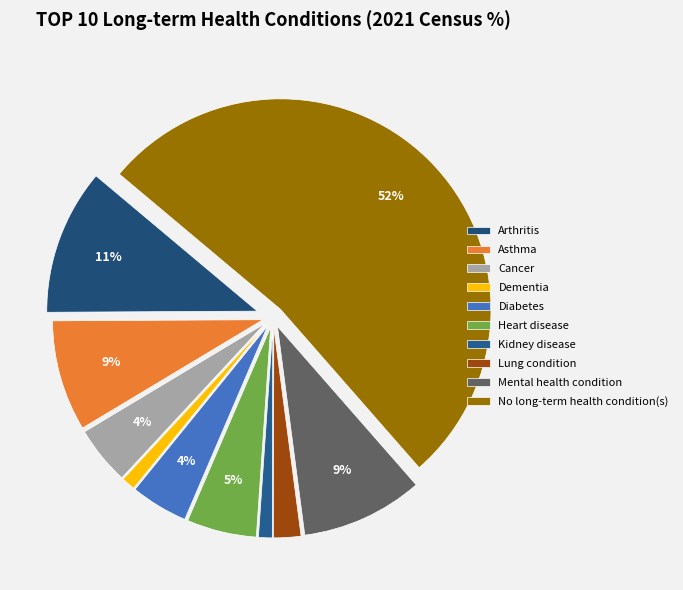

To the nearest percent, what portion does Lung condition represent?

2%